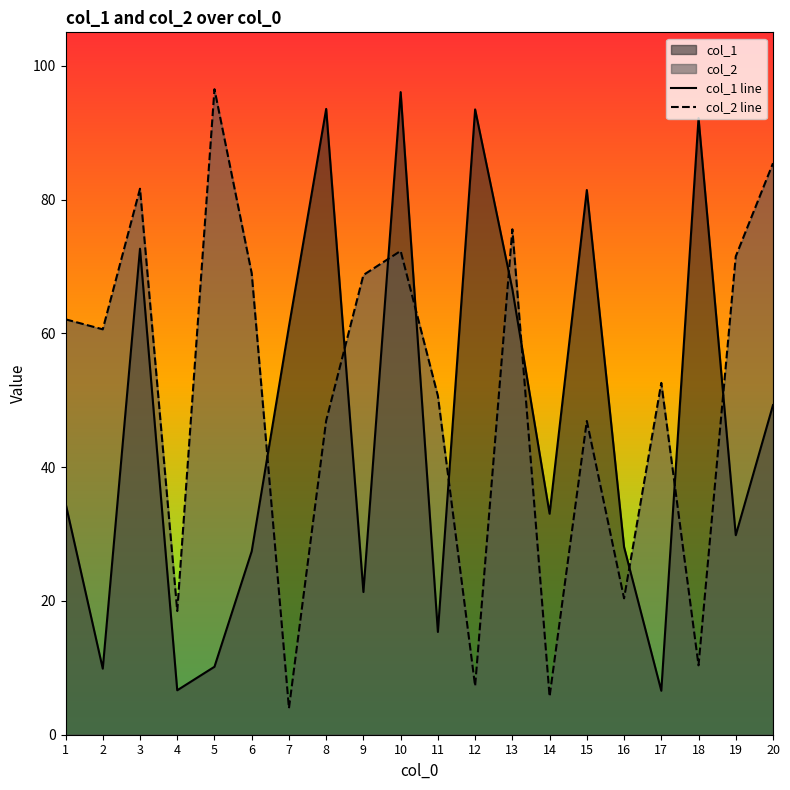

True or false: col_2 line has more than 1 interior local peaks.

True